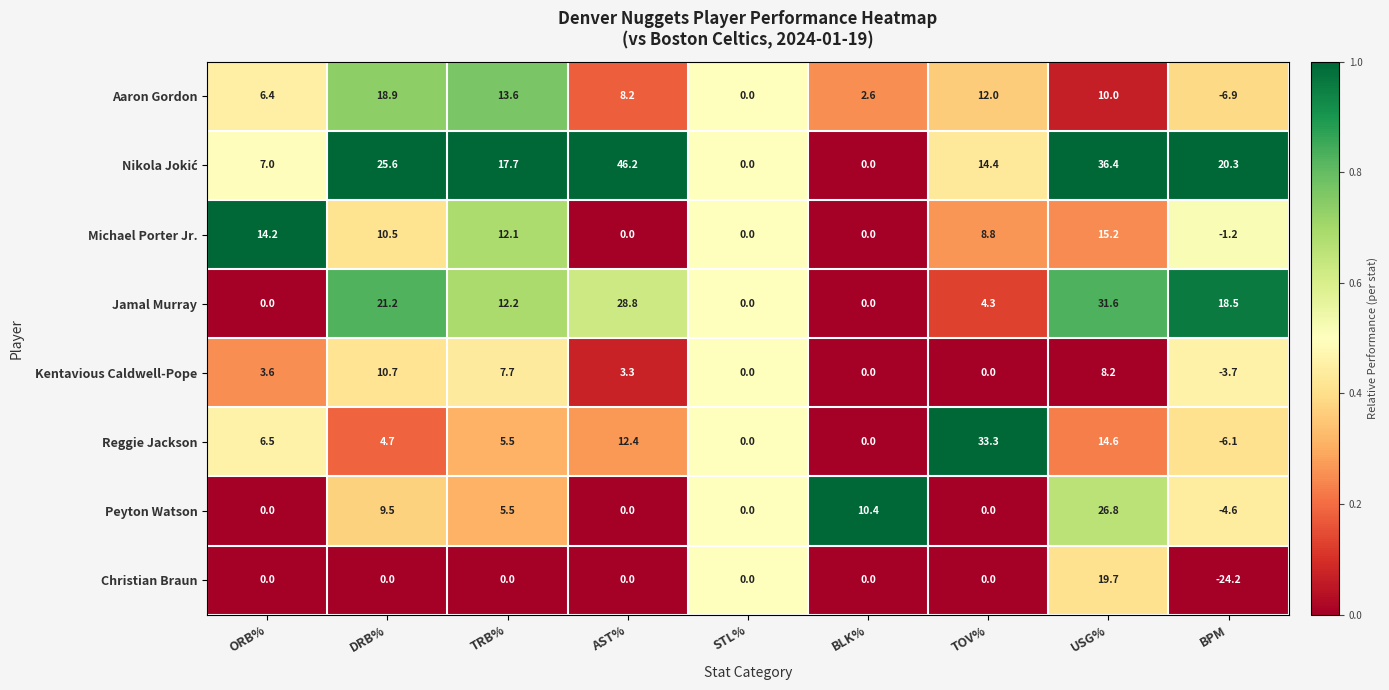

What is the difference between the highest and lowest values at USG%?

28.2